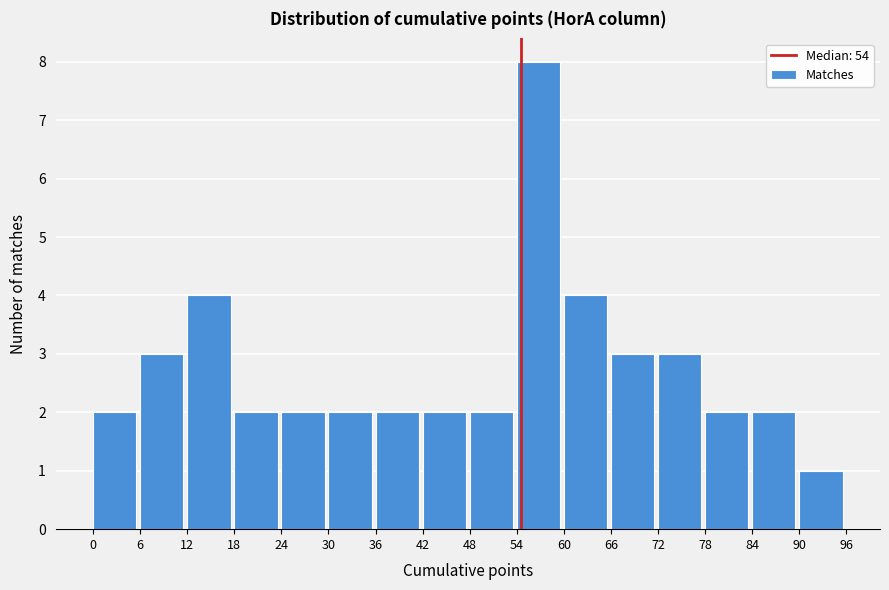

Reading left to right, list every bar in this chart as the range it spans on the x-axis followed by its height. The values are not printed on the chart, so give them approximately, as read against the axis.

0 to 6: 2
6 to 12: 3
12 to 18: 4
18 to 24: 2
24 to 30: 2
30 to 36: 2
36 to 42: 2
42 to 48: 2
48 to 54: 2
54 to 60: 8
60 to 66: 4
66 to 72: 3
72 to 78: 3
78 to 84: 2
84 to 90: 2
90 to 96: 1